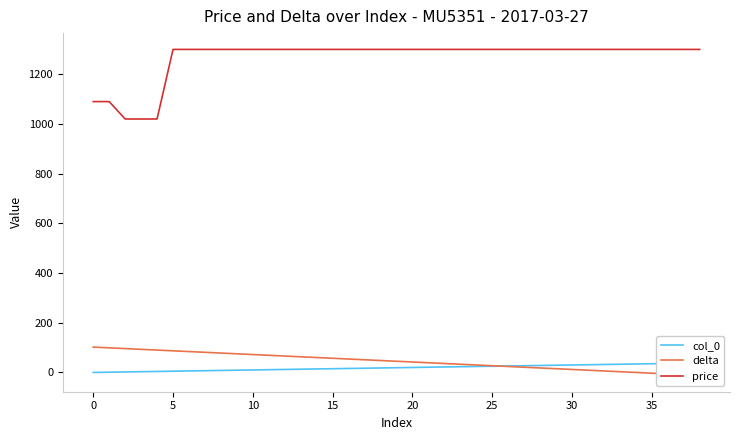

What is the value of the price point at the 27th from the left?

1300